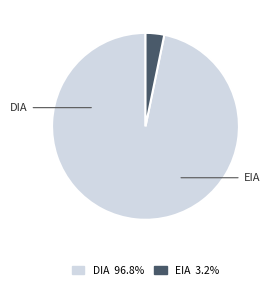

Combined, what portion of the pie is DIA and EIA?

100.0%